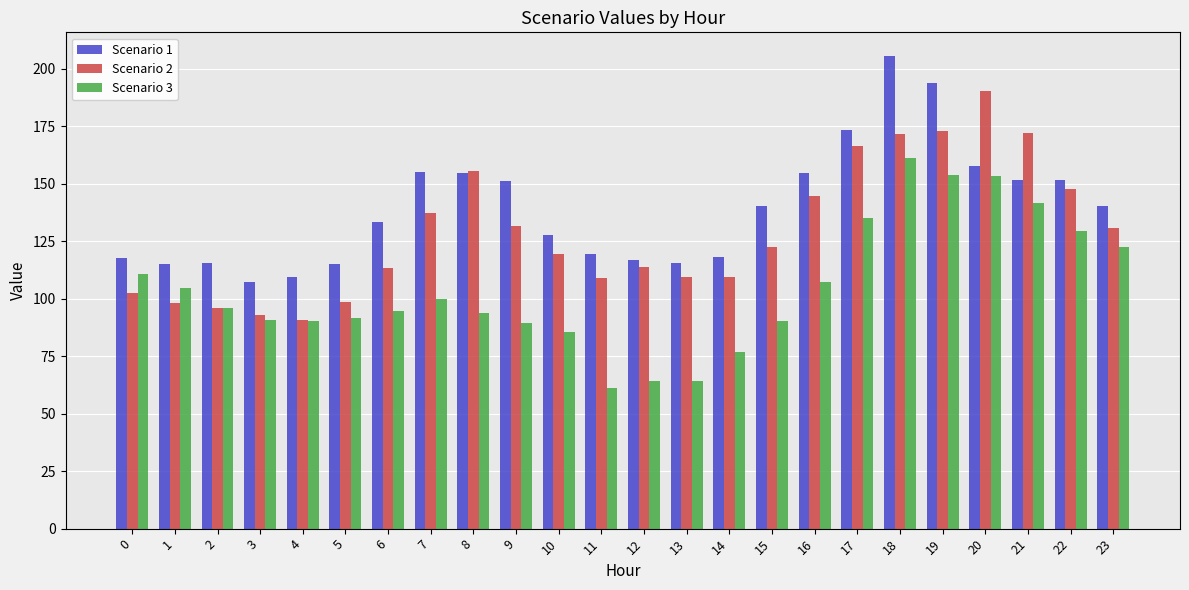

What is the spread (max minus min) of values at 21?

30.2